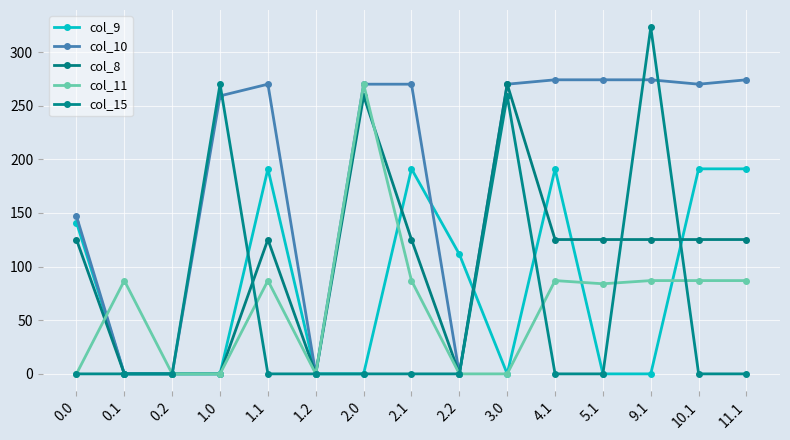

How many data points does each series have?

15